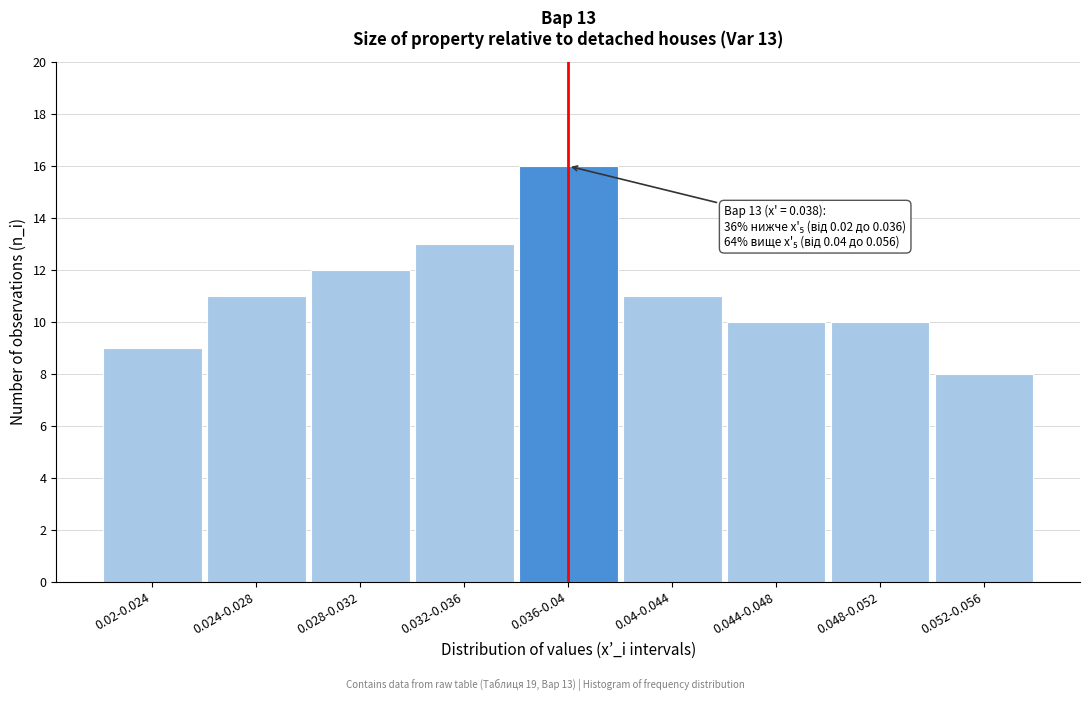

Reading right to left, extract all data points from this chart.

8	10	10	11	16	13	12	11	9